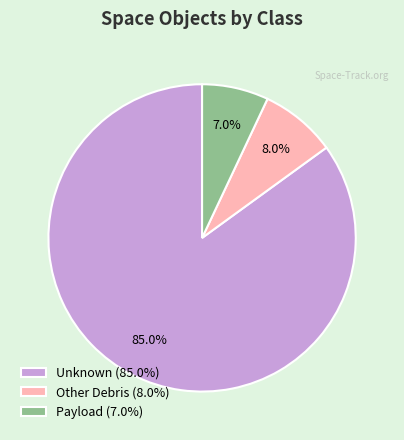

To the nearest percent, what is the difference between the Unknown and Payload slice percentages?

78%